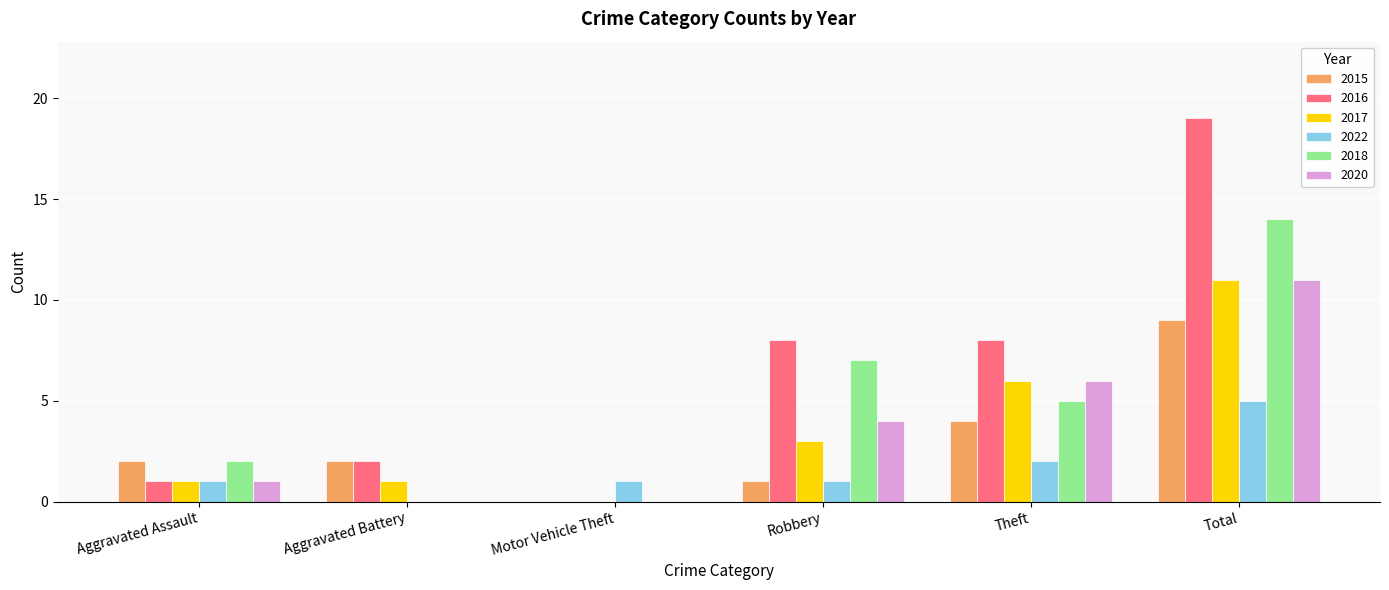

What is the greatest value displayed?

19